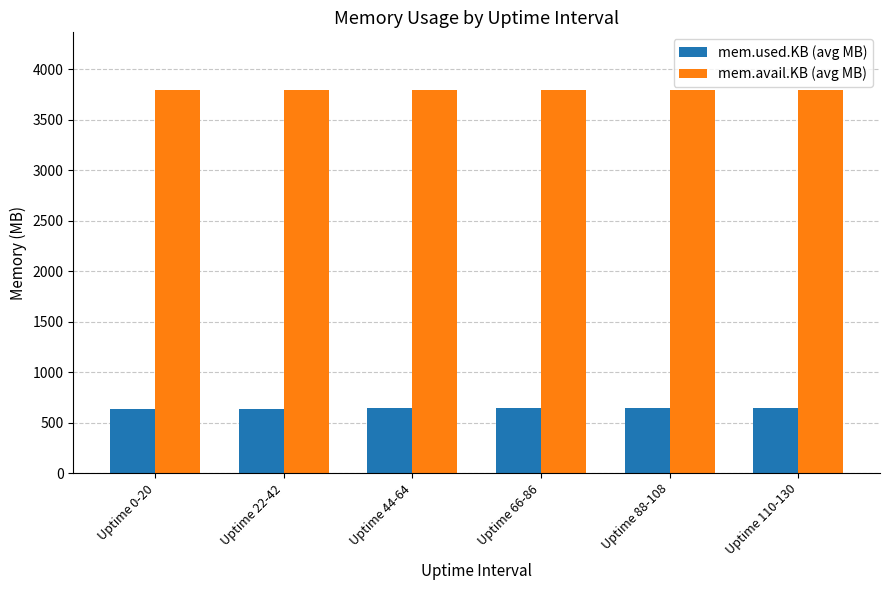

What is the difference between the highest and lowest values at Uptime 0-20?

3159.7